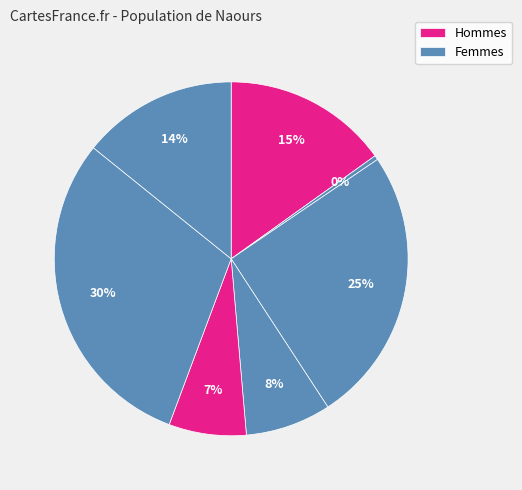

Count the number of slices in the pie.

7